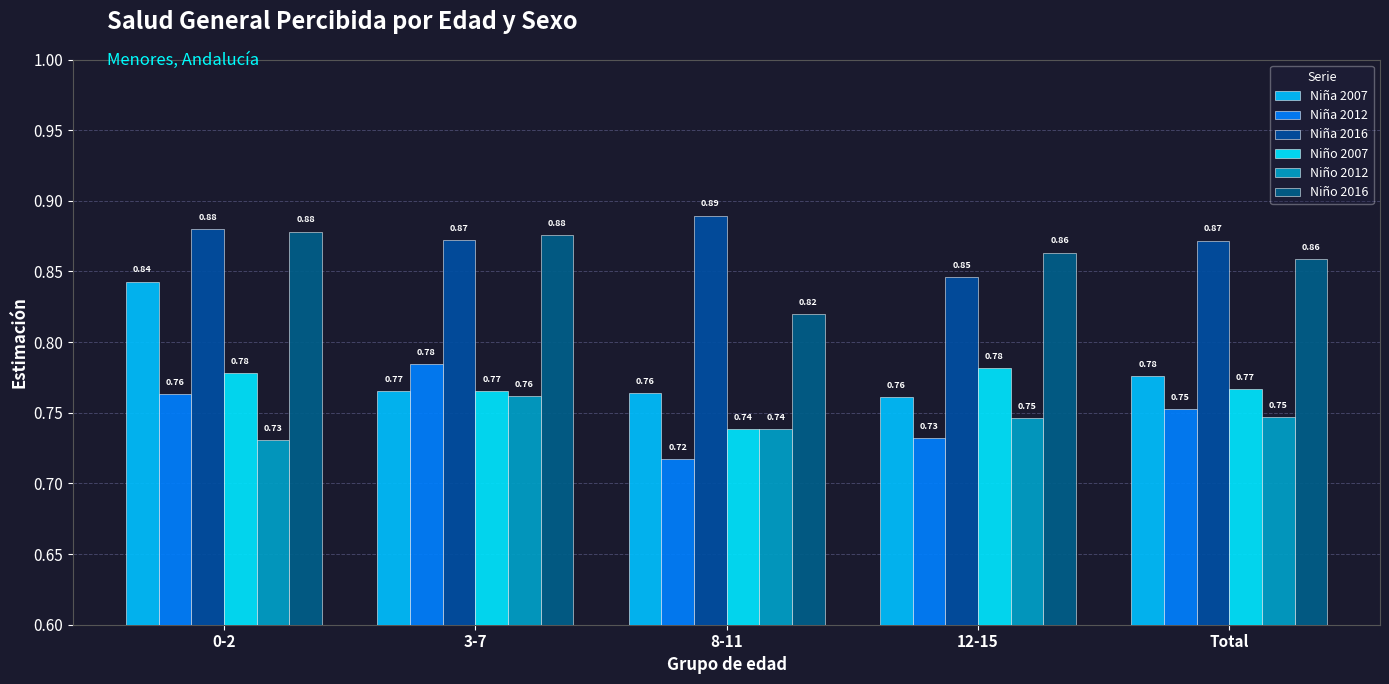

What are all the series names shown in the legend?

Niña 2007, Niña 2012, Niña 2016, Niño 2007, Niño 2012, Niño 2016